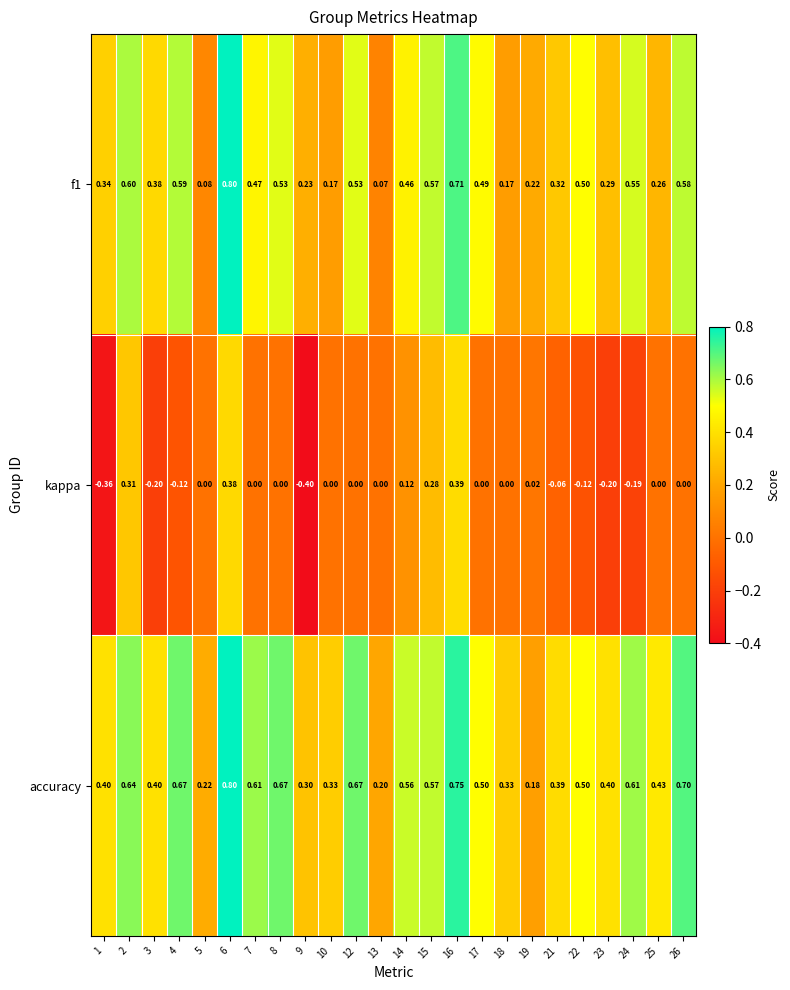

Which series has the widest spread of values?

kappa